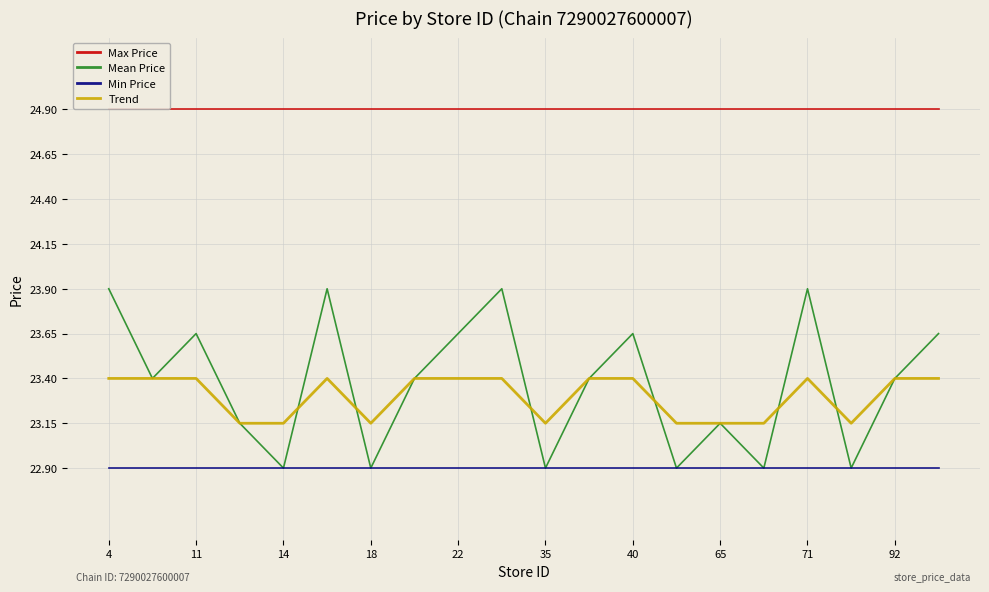

What is the sum of all Trend values?

466.0